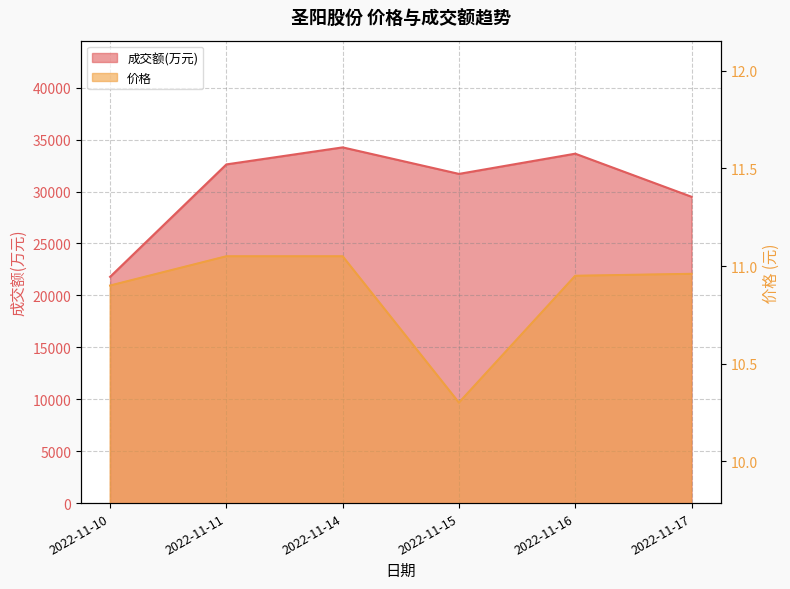

True or false: 成交额(万元) and 价格 intersect in this chart.

False